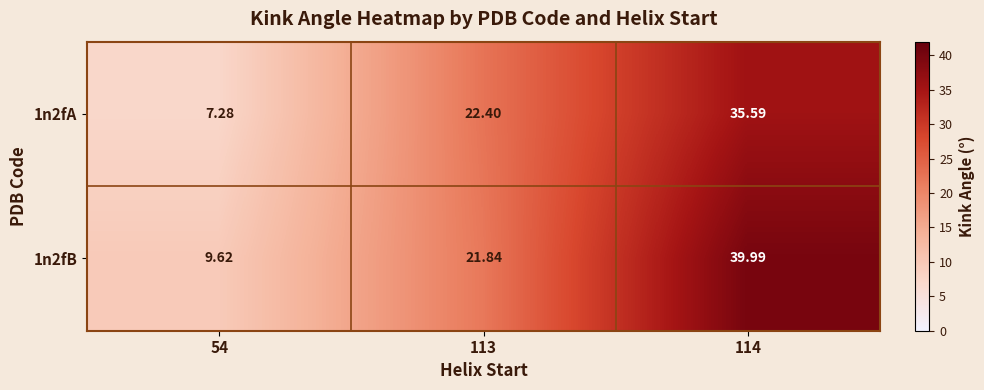

Reading left to right, transcribe all the data shown in this chart.

1n2fA: 54=7.3	113=22.4	114=35.6
1n2fB: 54=9.6	113=21.8	114=40.0